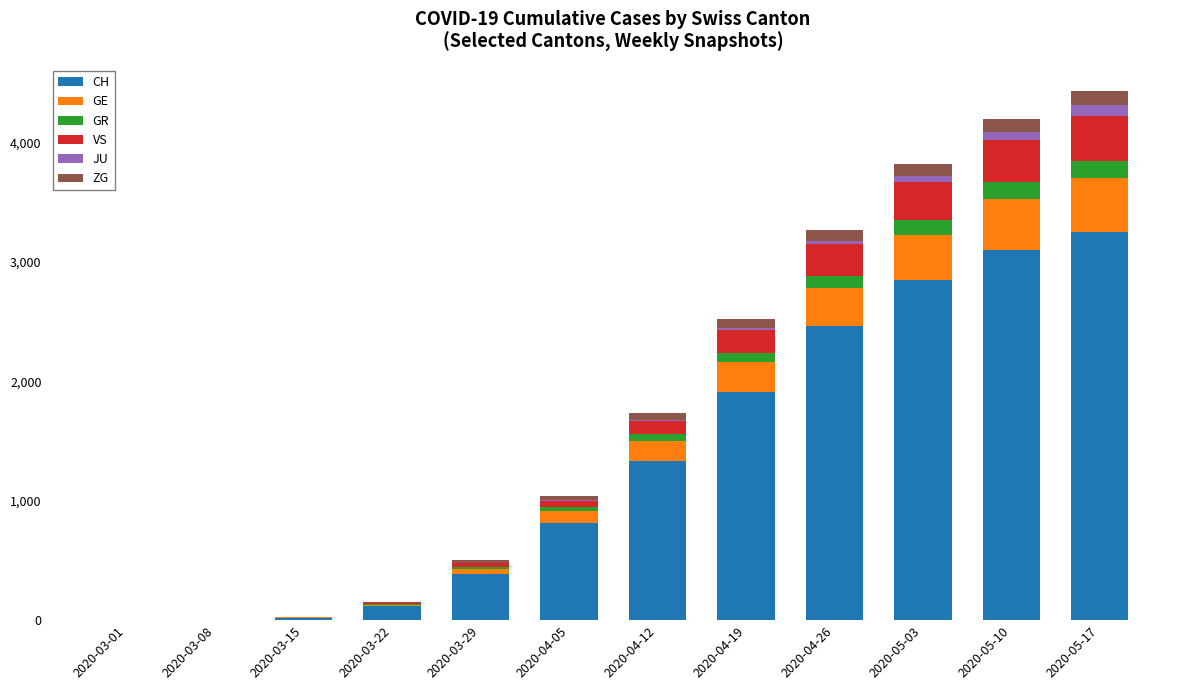

What is the maximum value for CH?

3248